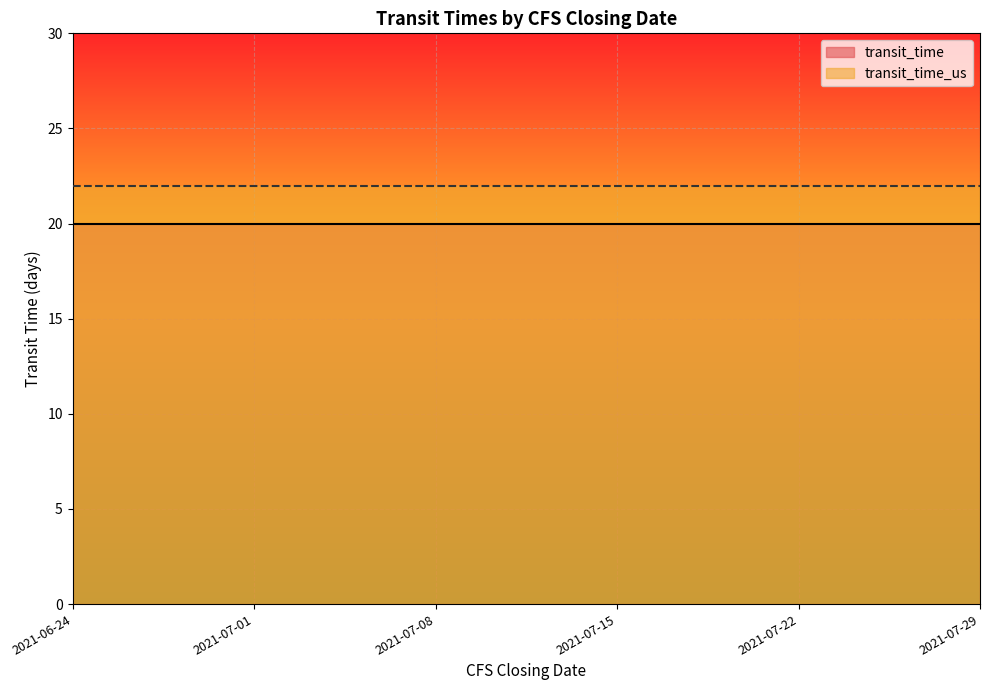

The value of transit_time at 2021-07-01 is 5. True or false?

False